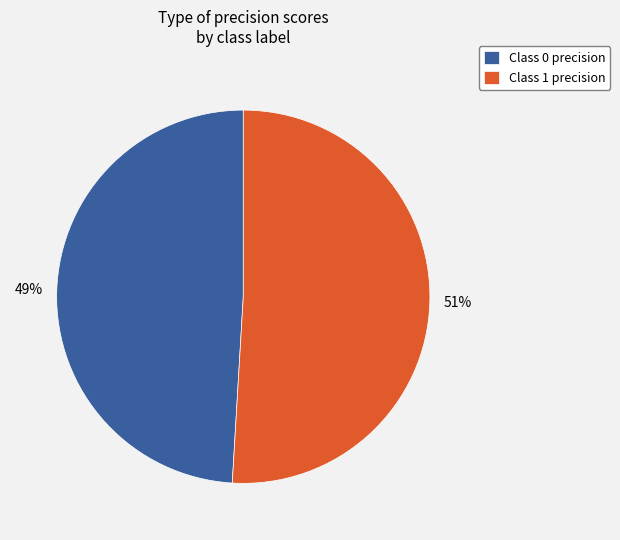

Rank the categories by value from lowest to highest.

Class 0 precision, Class 1 precision